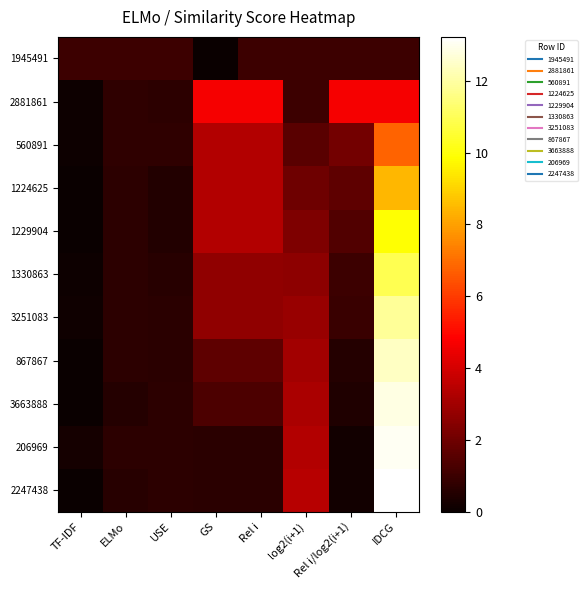

At which category is the sum across all series the highest?

IDCG